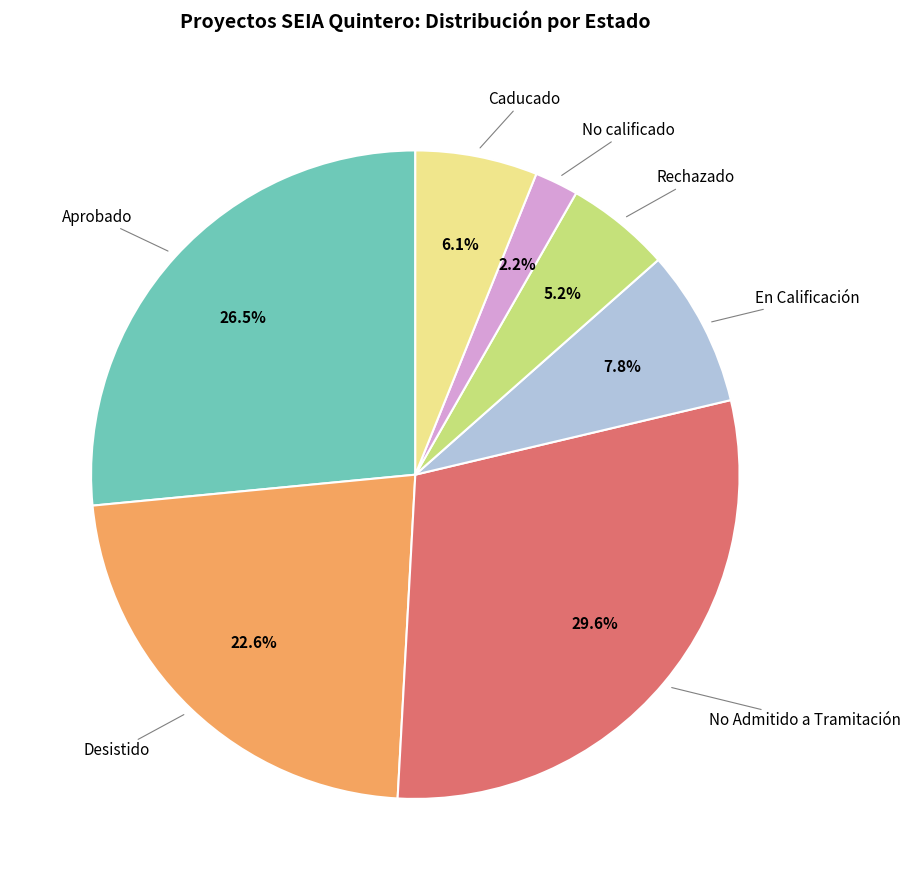

How many segments does this pie chart have?

7